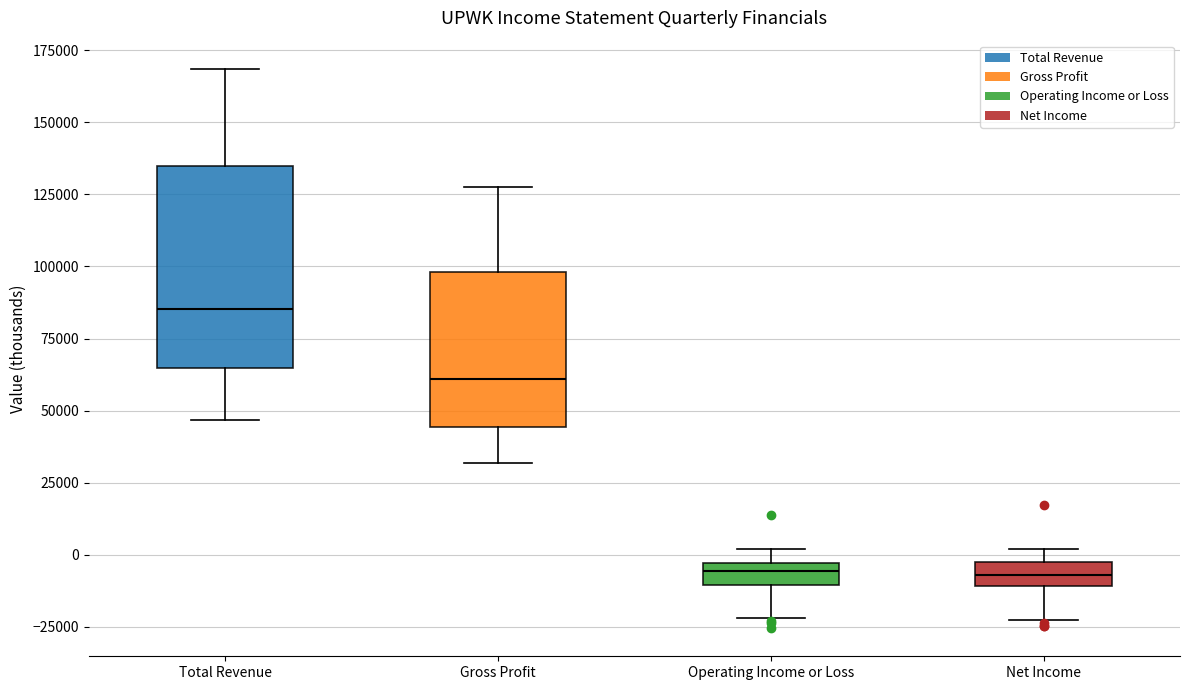

Where is the upper edge of the box for Net Income on the y-axis? The values are not printed on the chart, so give them approximately, as read against the axis.

-5000